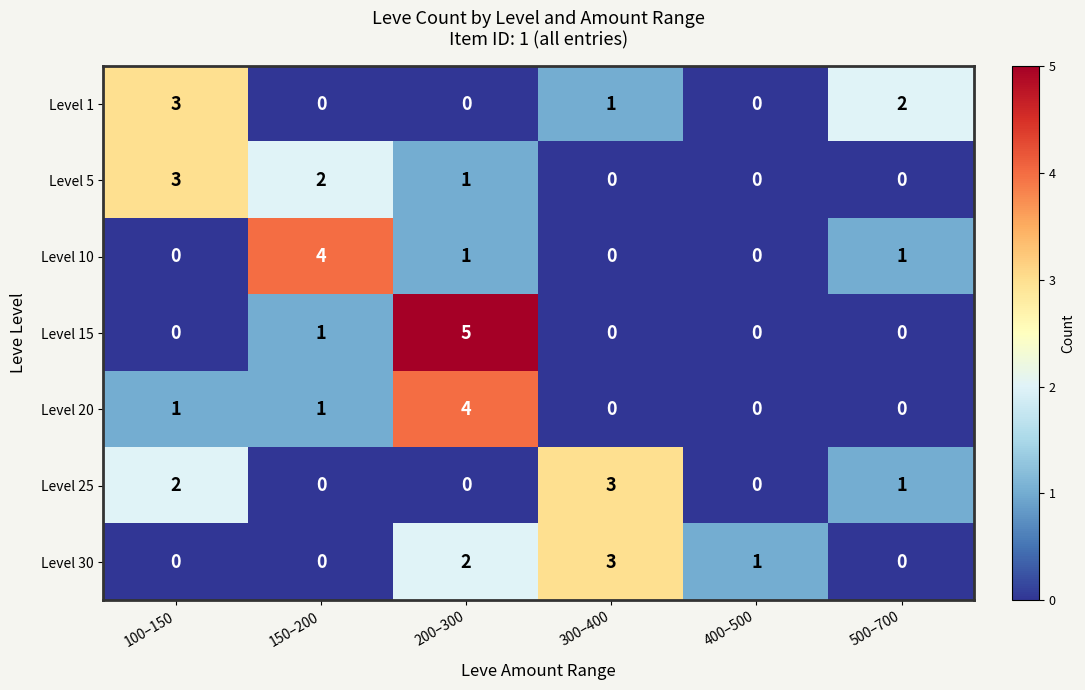

What is the difference between the maximum and minimum values in the Level 1 series?

3